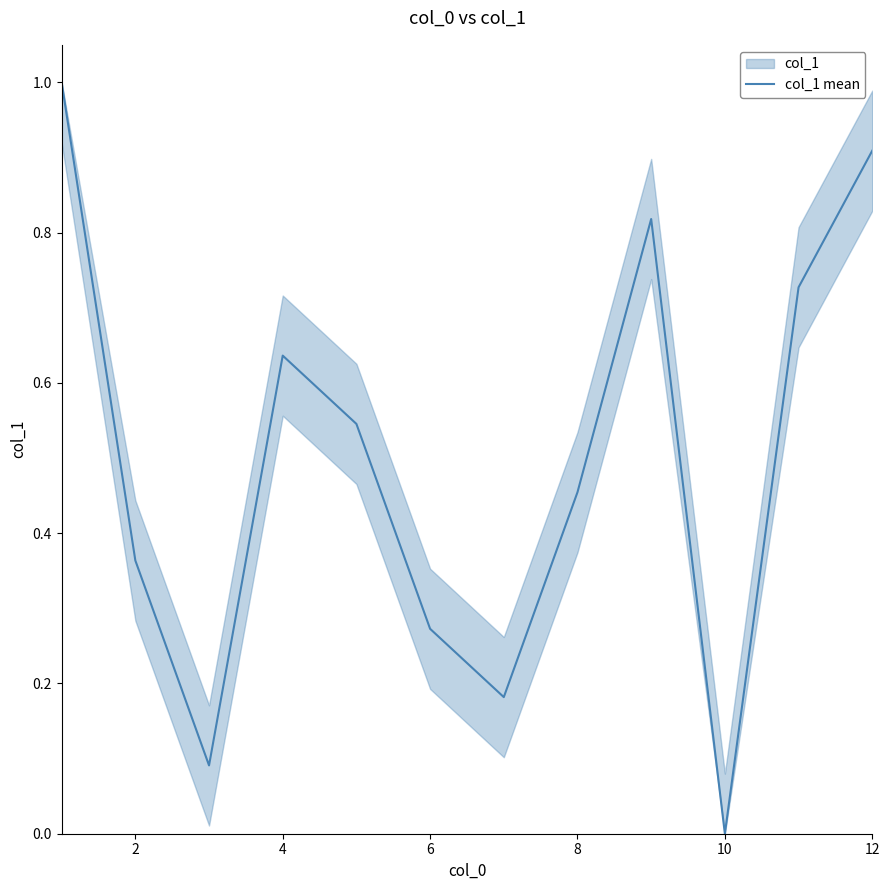

The value of col_1 mean at 10 is 0.0. True or false?

True